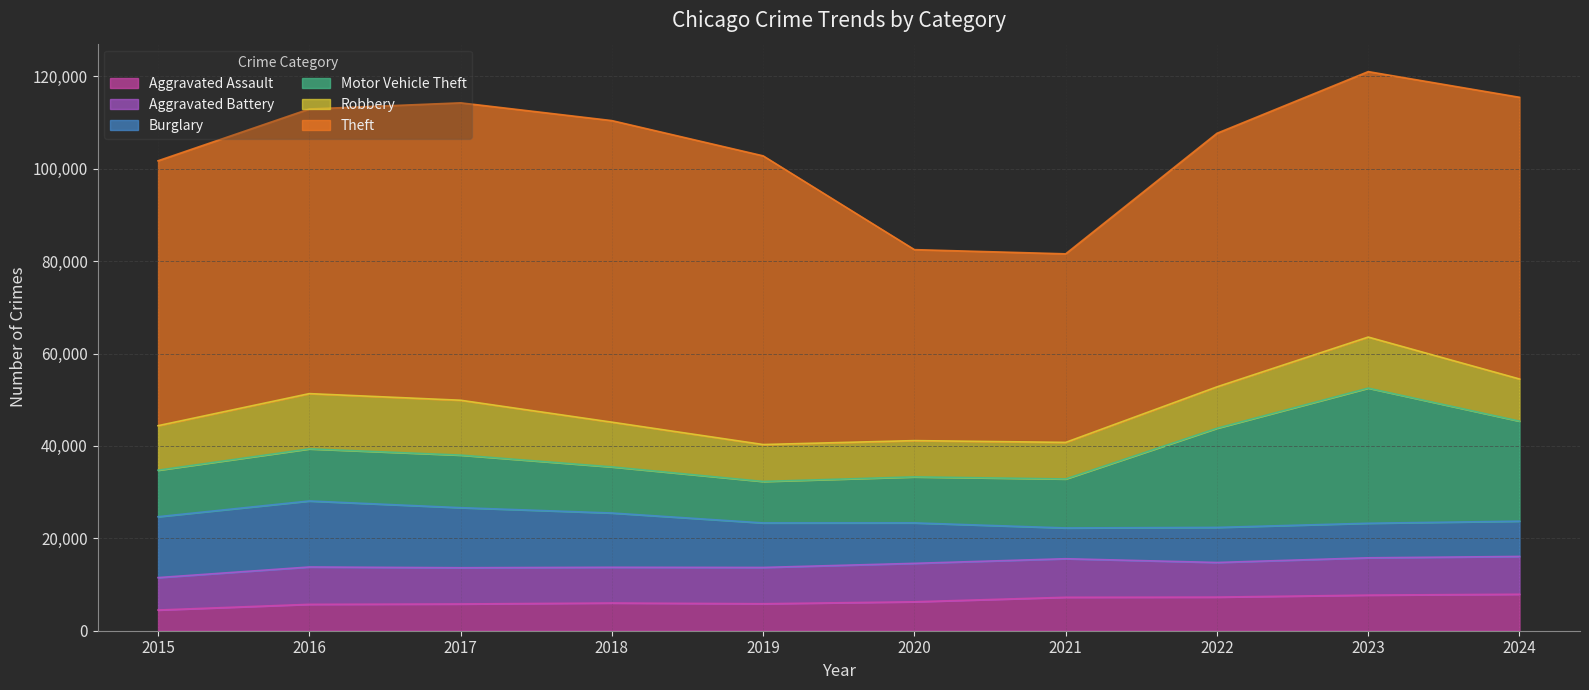

Which category has the highest value in the Aggravated Assault series?

2024